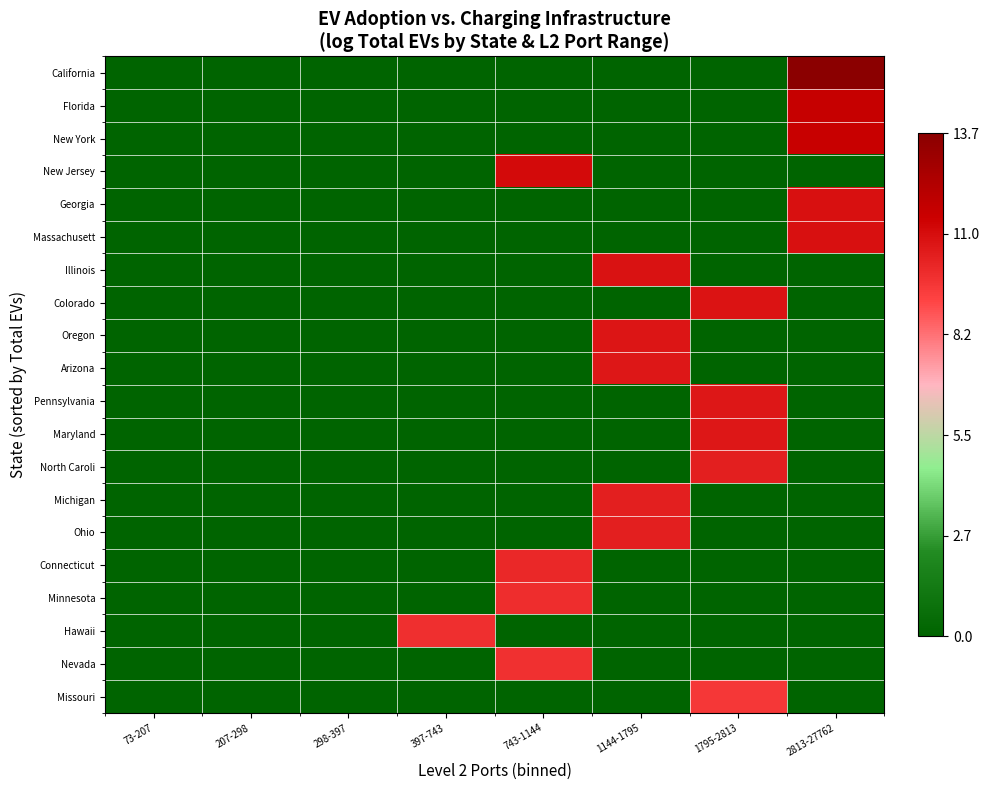

At which category does the chart reach its peak across all series?

2813-27762